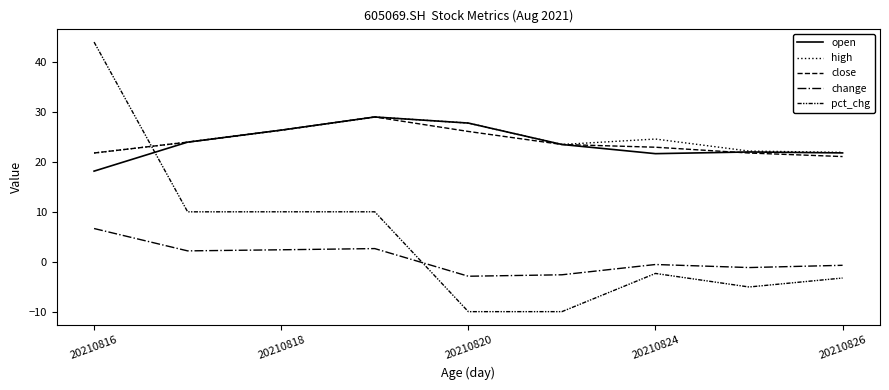

What is the minimum value shown in the chart?

-10.0